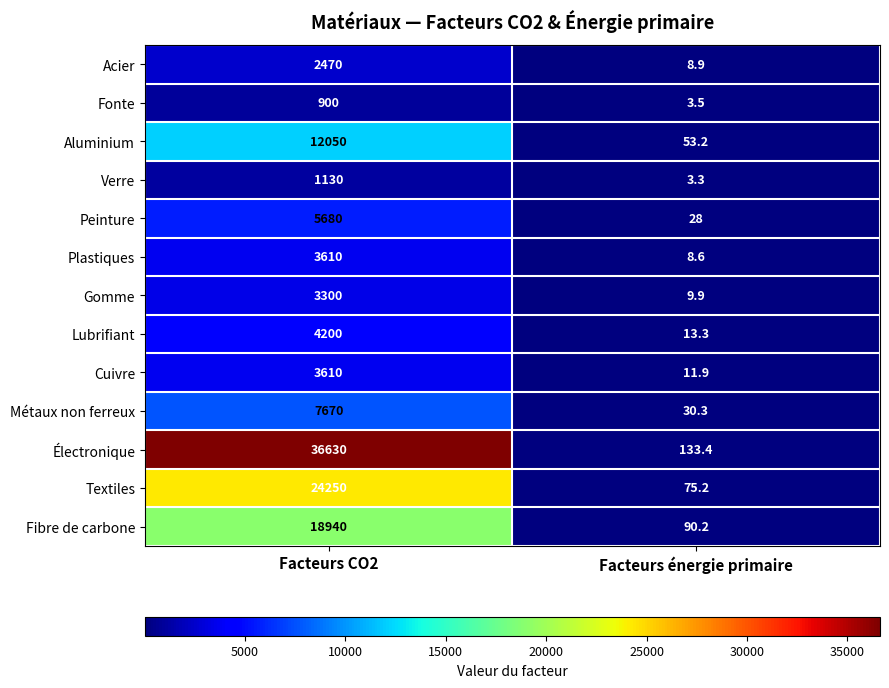

Count the number of data series in this chart.

13